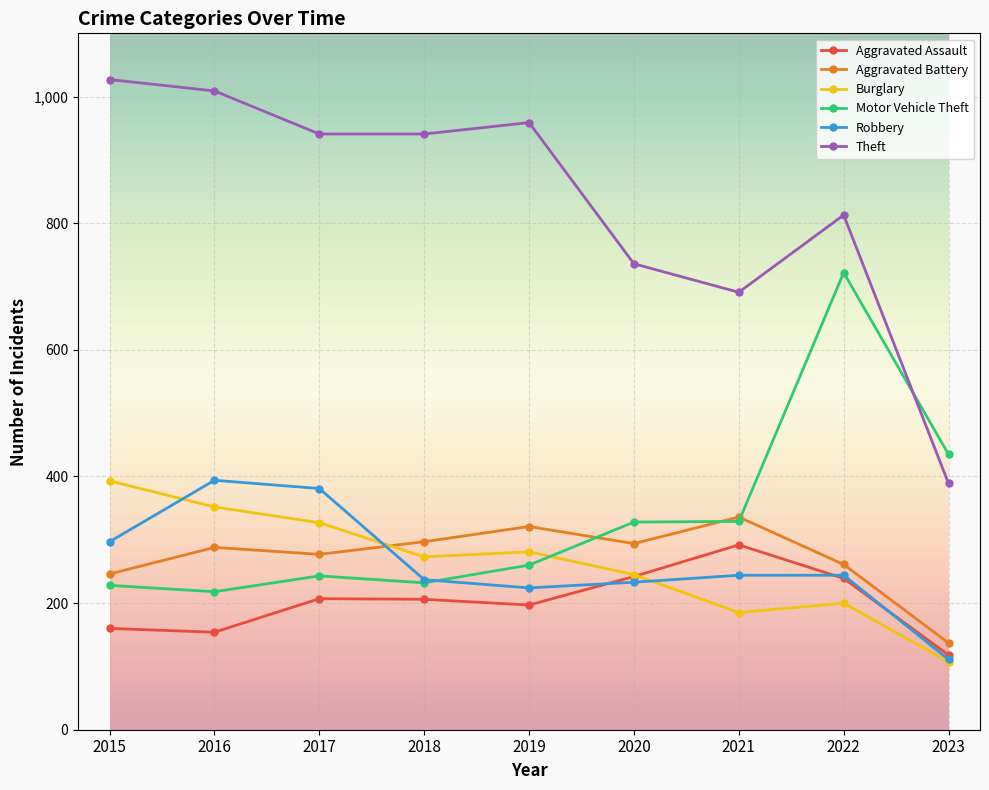

What is the difference between the Aggravated Battery values at 2021 and 2022?

75